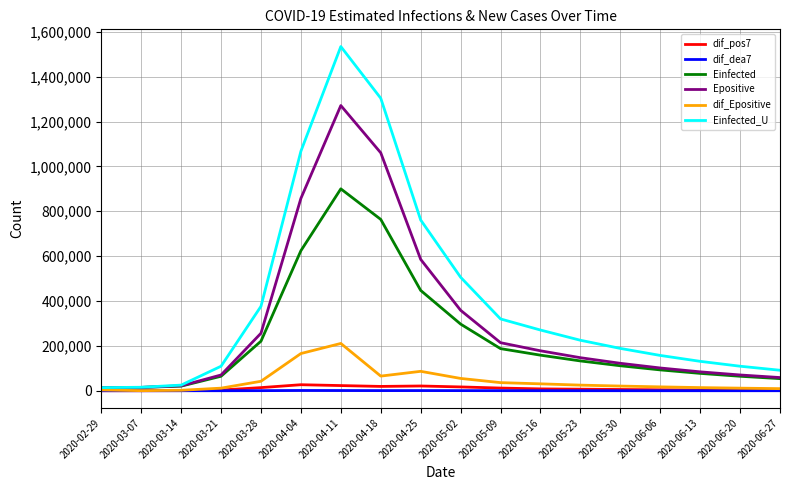

At which label does Epositive first exceed 147291?

2020-03-28